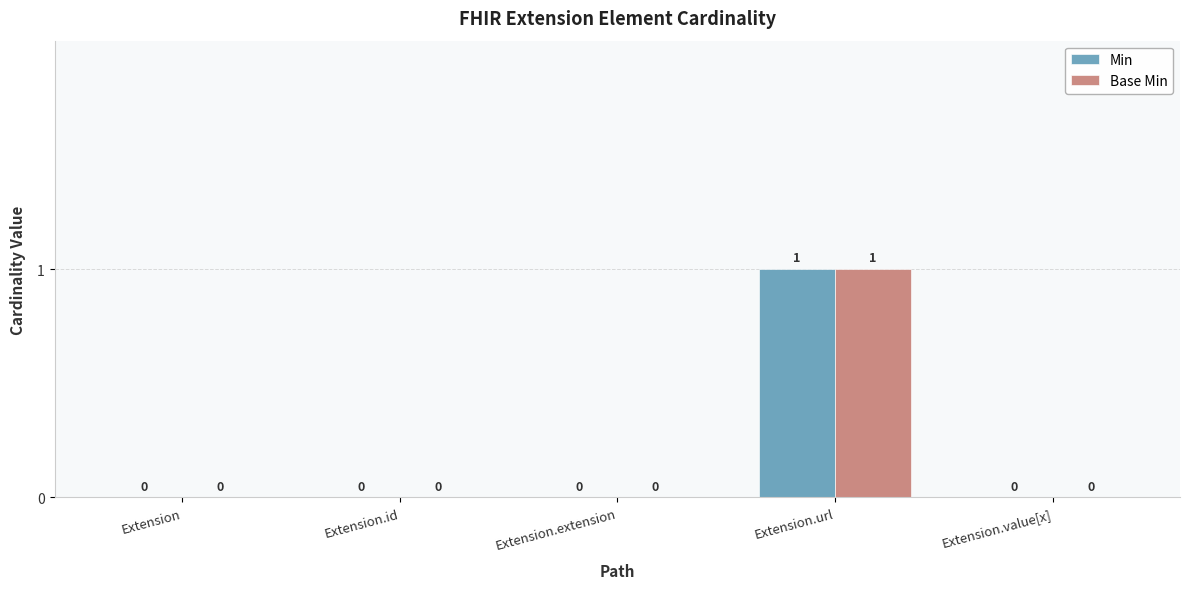

Is it true that Min equals -1 at Extension.extension?

False